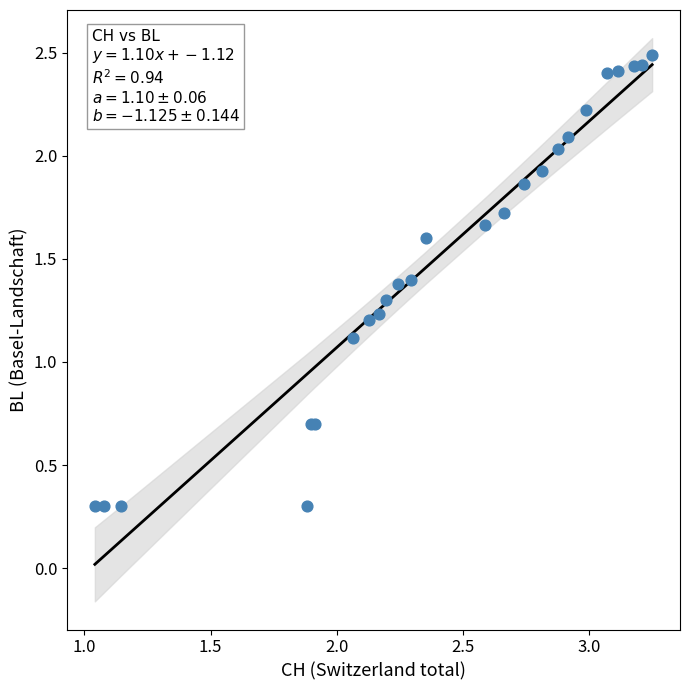

What Y value in the scatter plot is closest to 1?

1.1